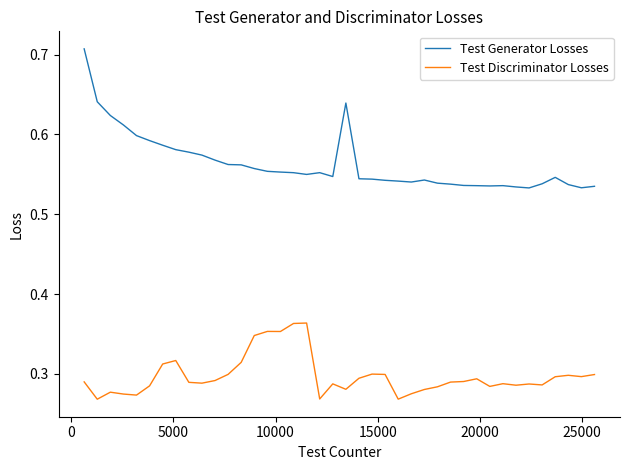

Rank the series by their average value, from lowest to highest.

Test Discriminator Losses, Test Generator Losses